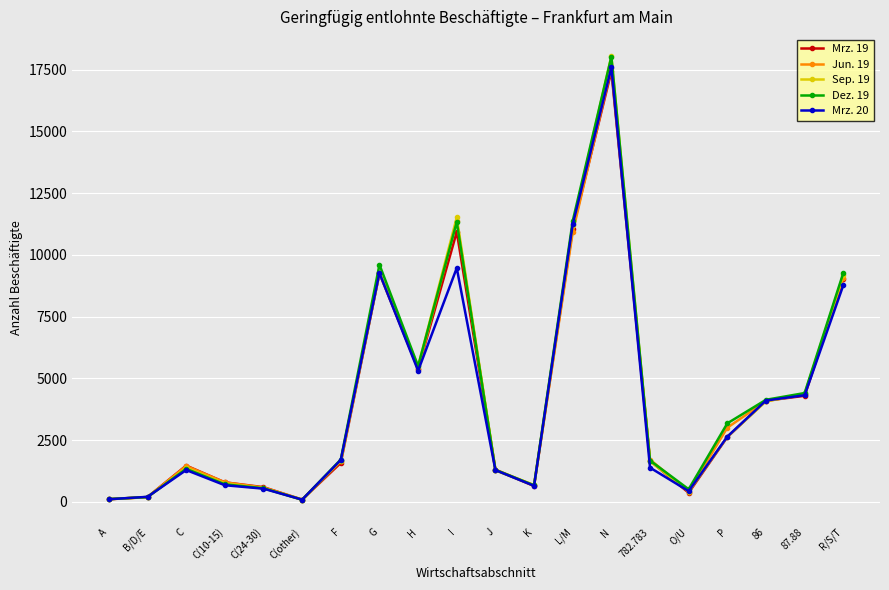

What is the approximate value of Mrz. 19 at J, to the nearest 50?

1300